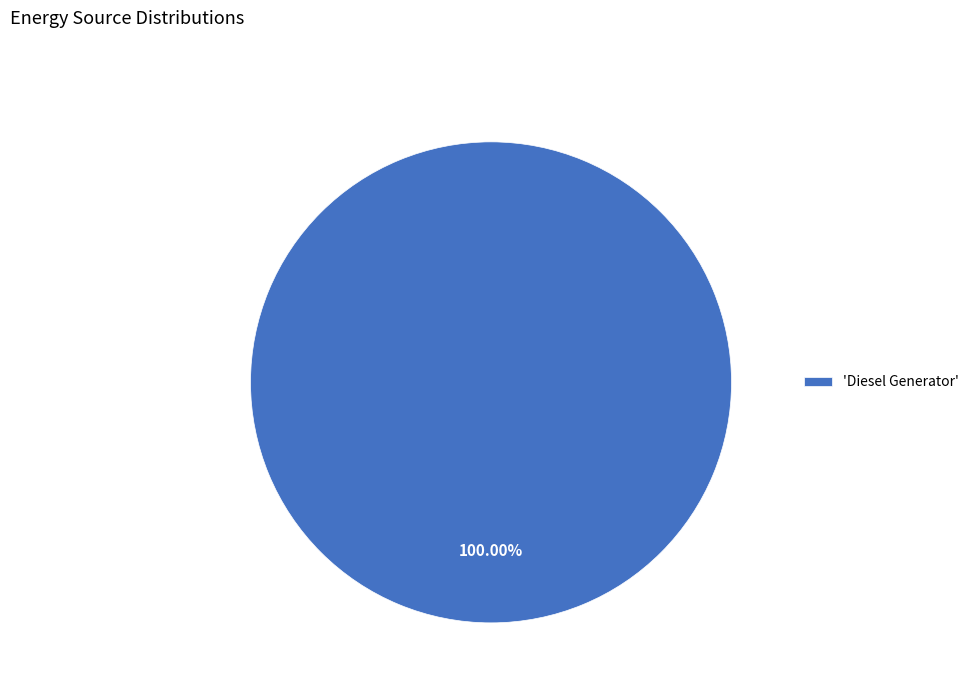

Which slice represents more than half of the pie?

'Diesel Generator'